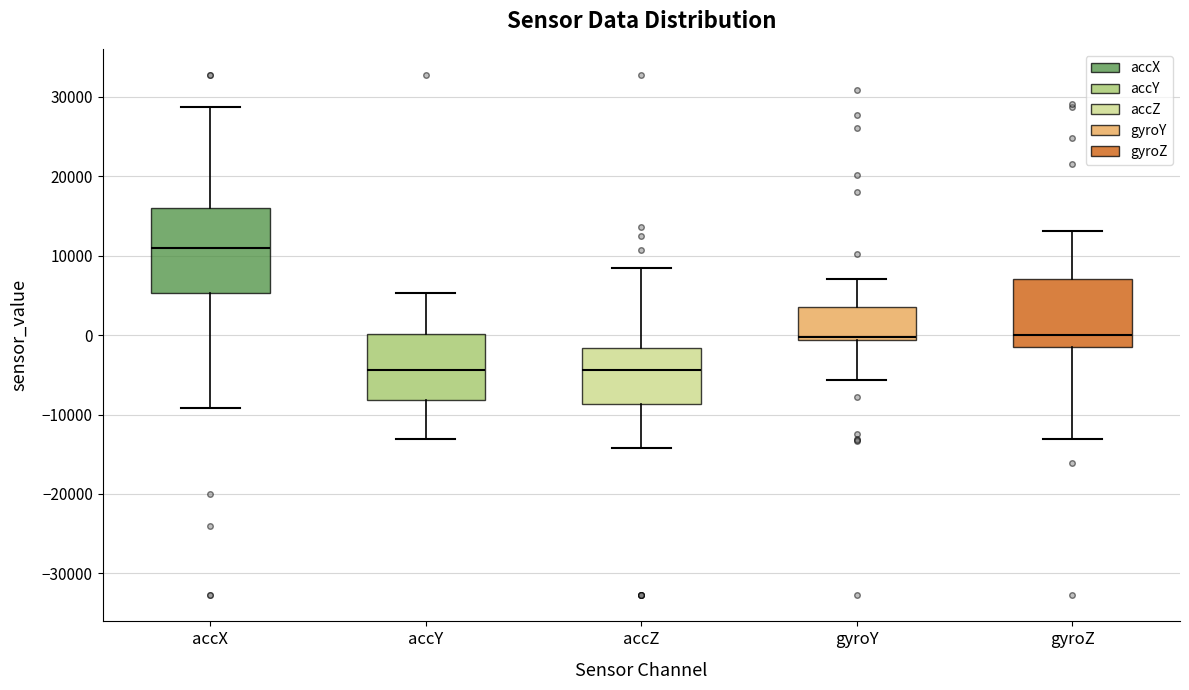

Reading left to right, transcribe this box plot: for each box, give where its median line is, the range the box spans, and where its two whiskers end, as read against the y-axis. The values are not printed on the chart, so give them approximately, as read against the axis.

accX: median 11000, box 5000 to 16000, whiskers -9000 to 29000
accY: median -4000, box -8000 to 0, whiskers -13000 to 5000
accZ: median -4000, box -9000 to -2000, whiskers -14000 to 8000
gyroY: median 0, box -1000 to 4000, whiskers -6000 to 7000
gyroZ: median 0, box -2000 to 7000, whiskers -13000 to 13000